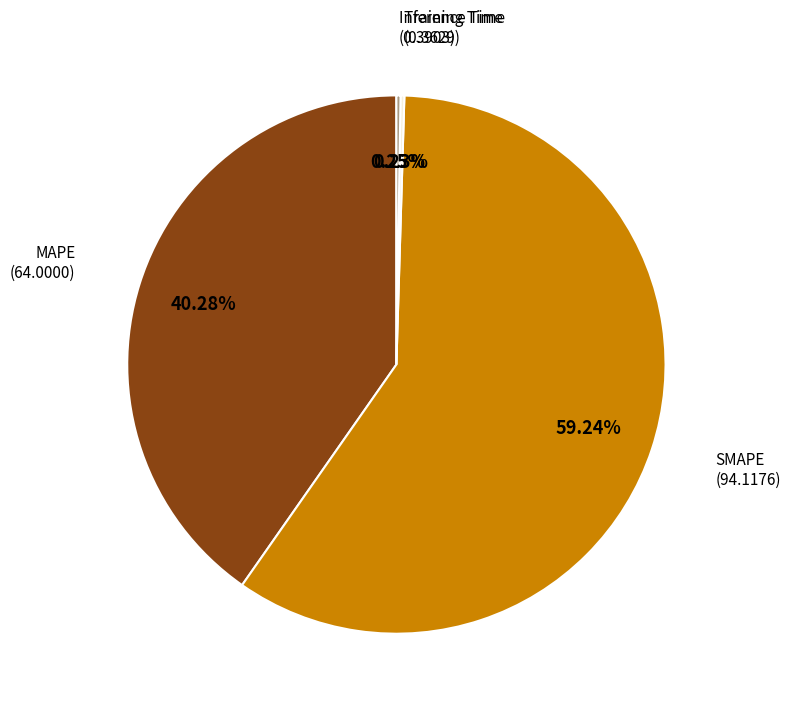

Which category has the biggest portion of the pie?

SMAPE